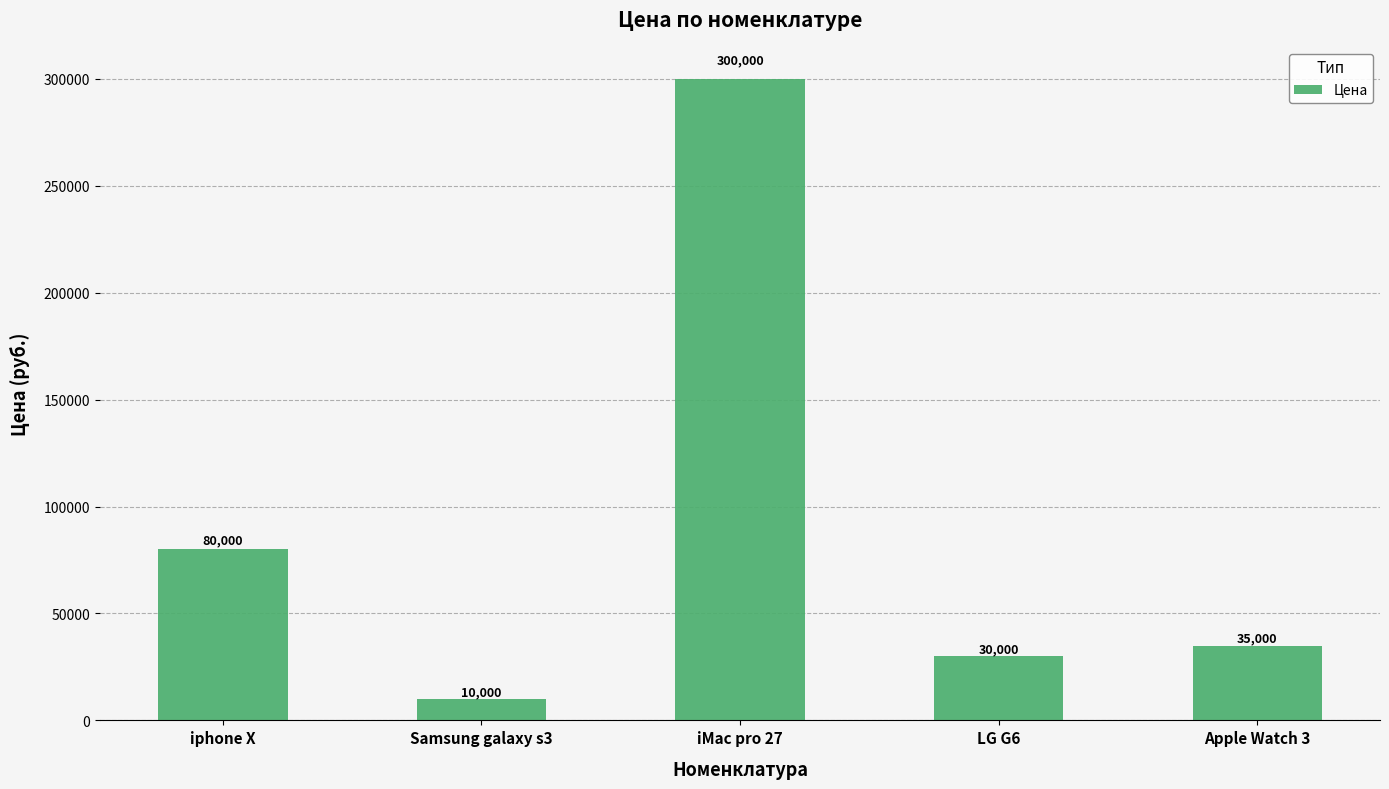

What is the change in value from iphone X to Samsung galaxy s3?

-70000